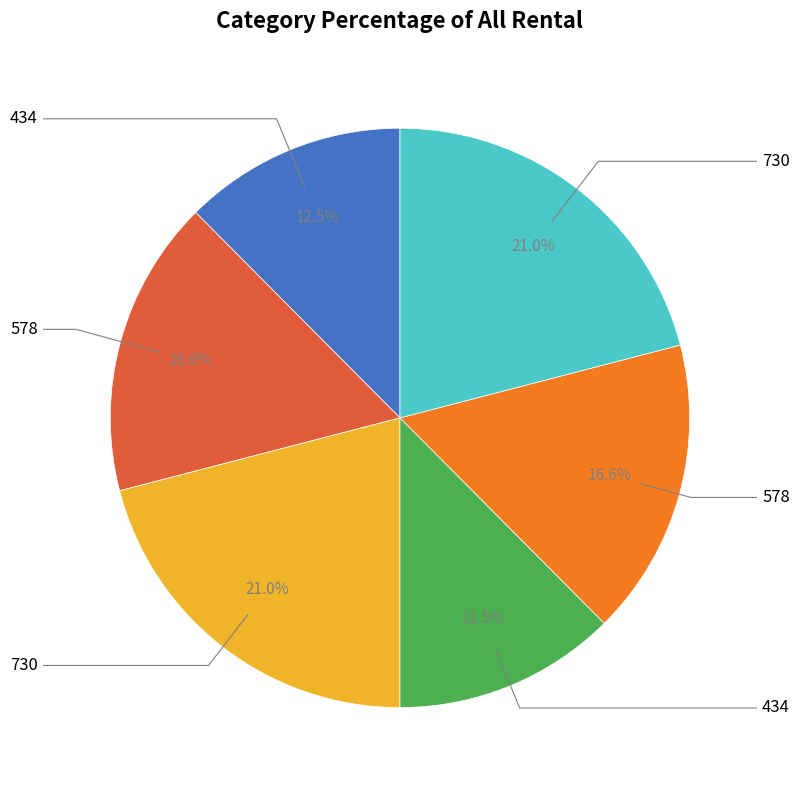

Is there a majority slice in this chart?

No